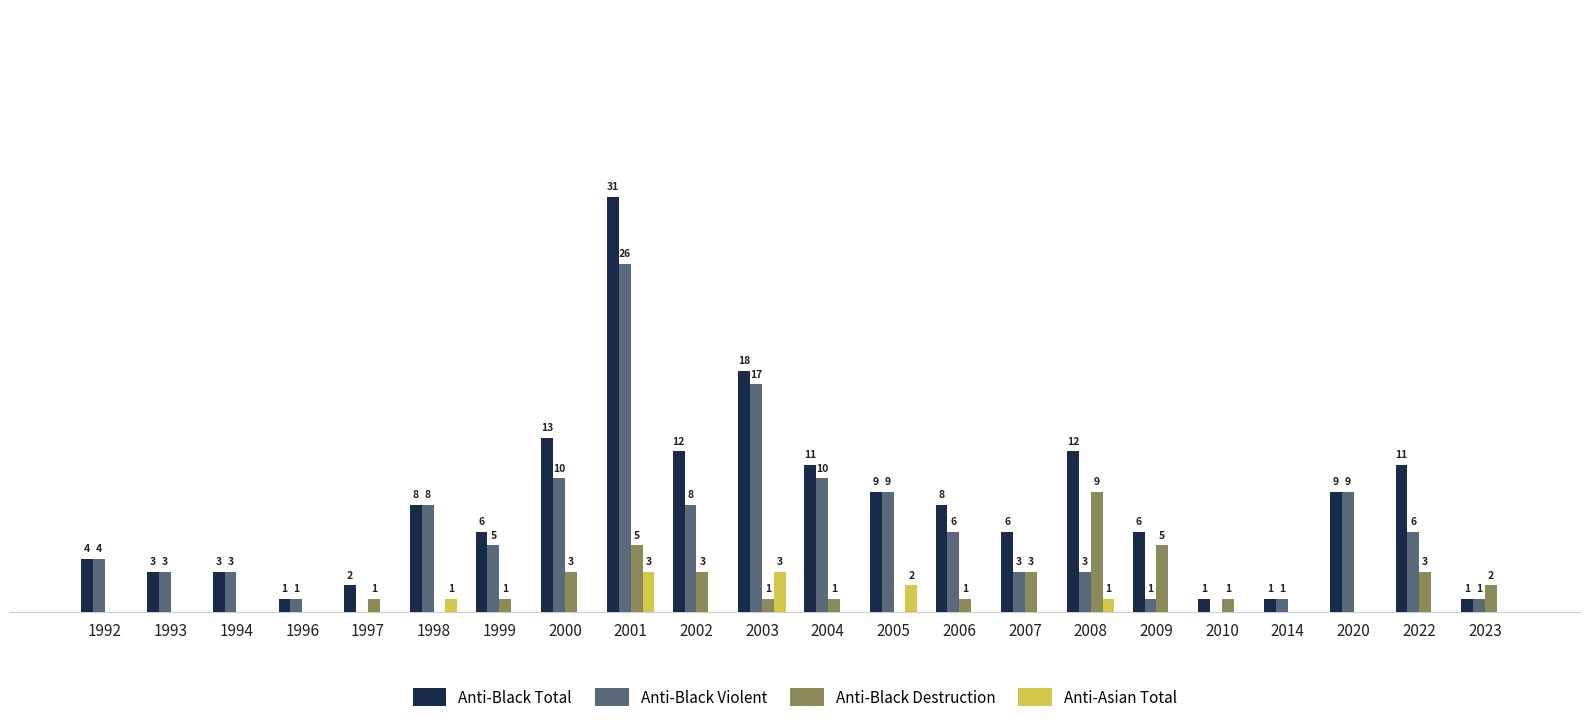

Are the bars grouped side by side (vs. stacked)?

Yes